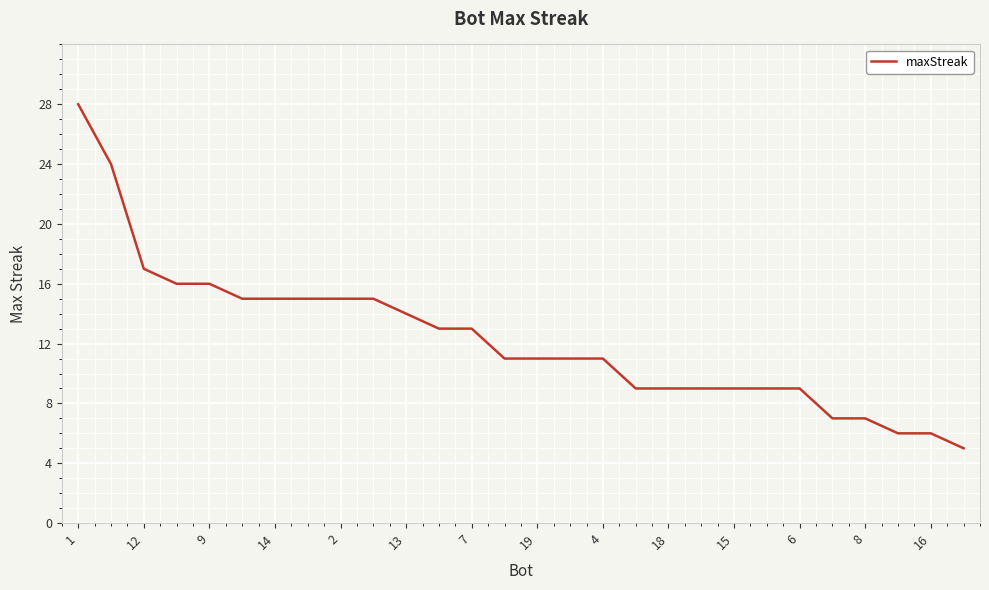

Reading left to right, extract all data points from this chart.

28	24	17	16	16	15	15	15	15	15	14	13	13	11	11	11	11	9	9	9	9	9	9	7	7	6	6	5